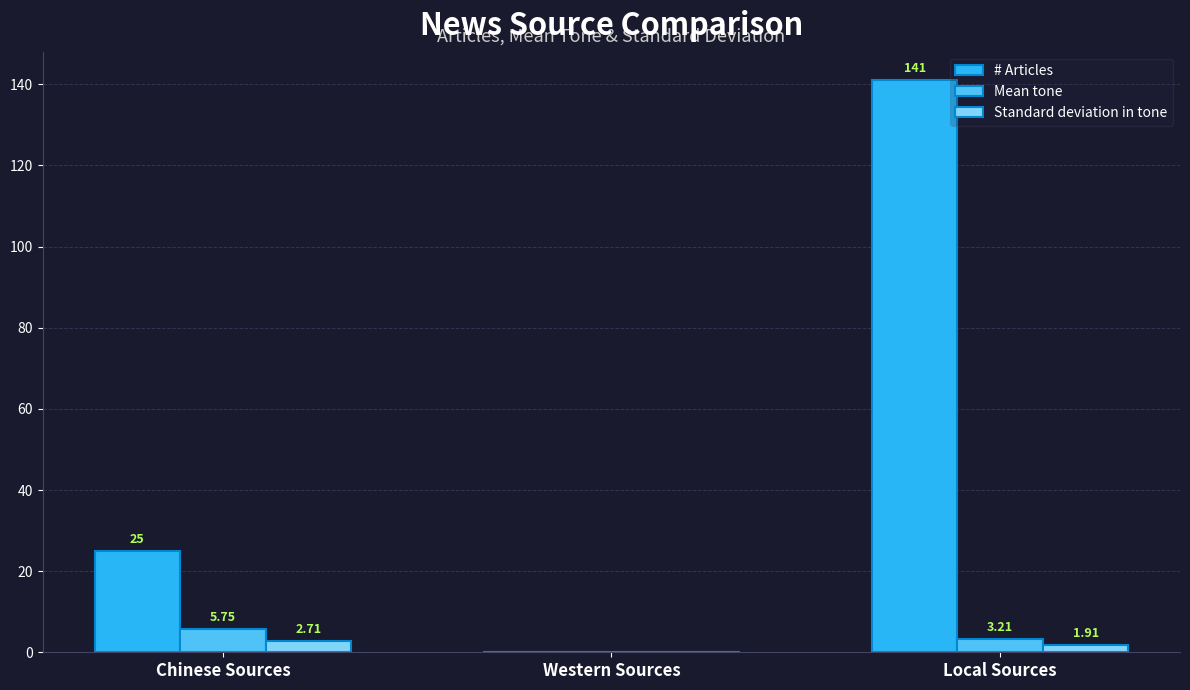

What is the sum of the # Articles values at Chinese Sources and Local Sources?

166.0